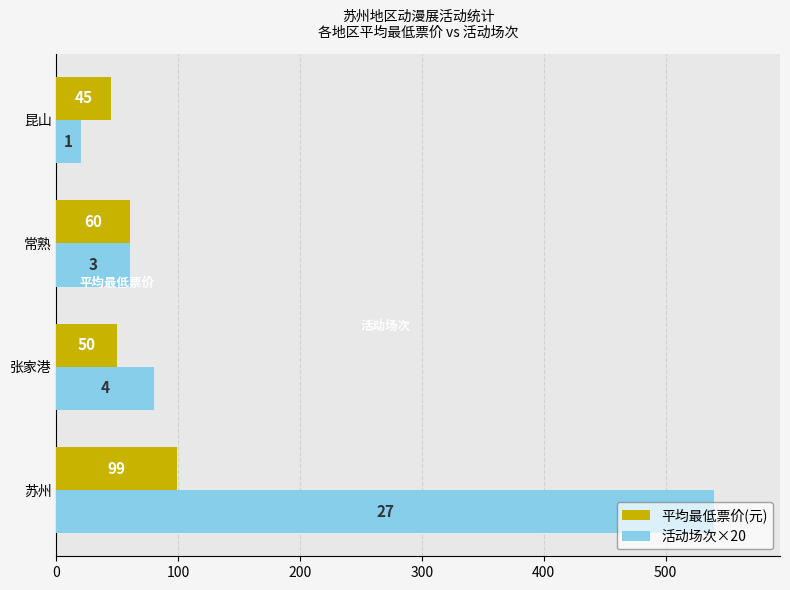

The value of 平均最低票价(元) at 昆山 is 64. True or false?

False